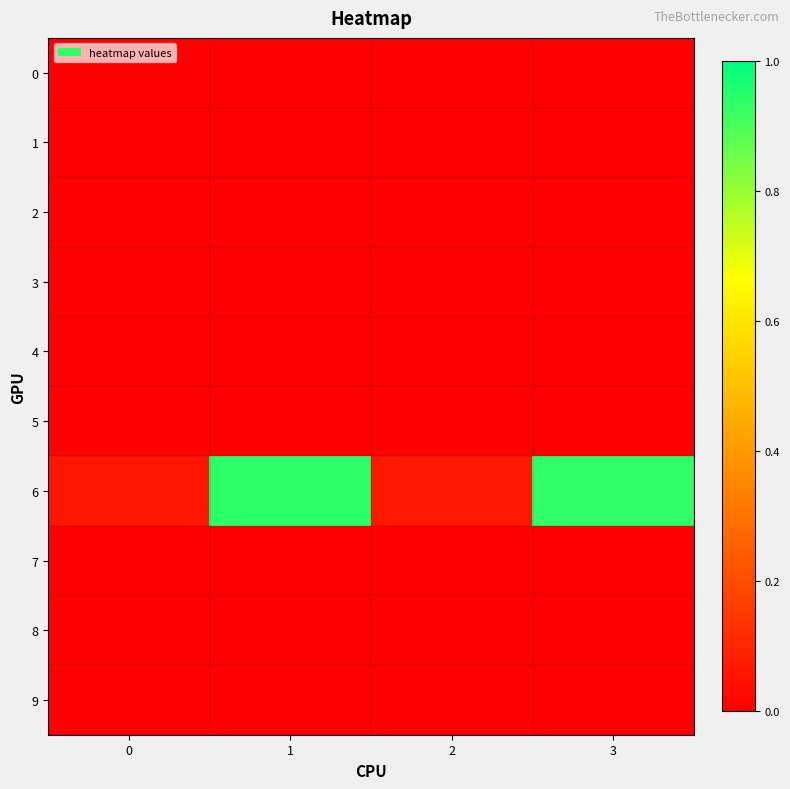

At which category is the sum across all series the highest?

1